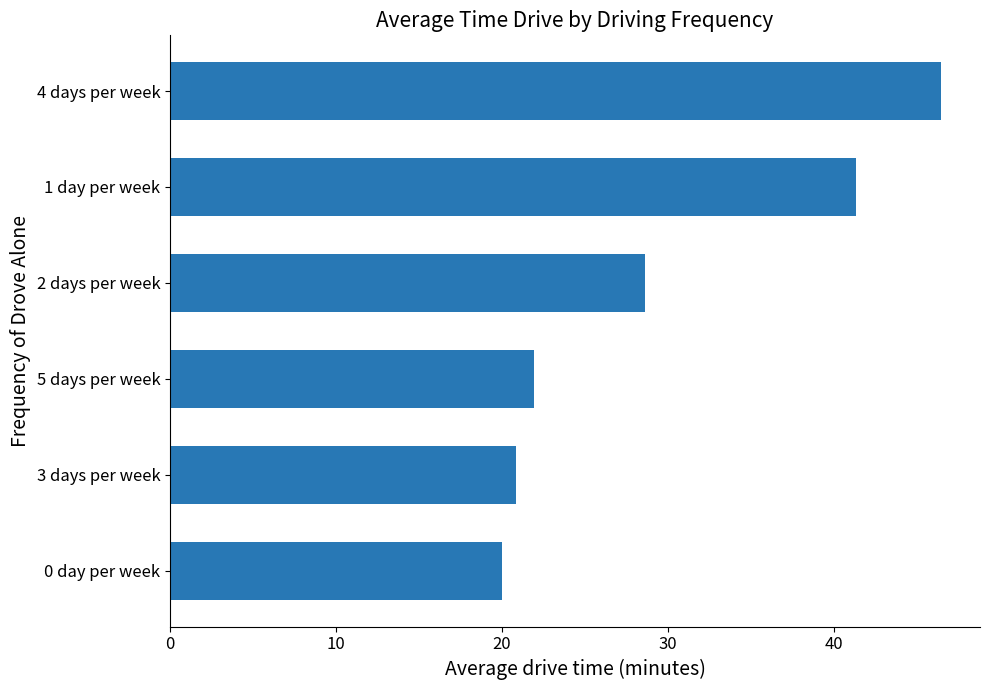

What is the difference between the values at 0 day per week and 4 days per week?

26.5